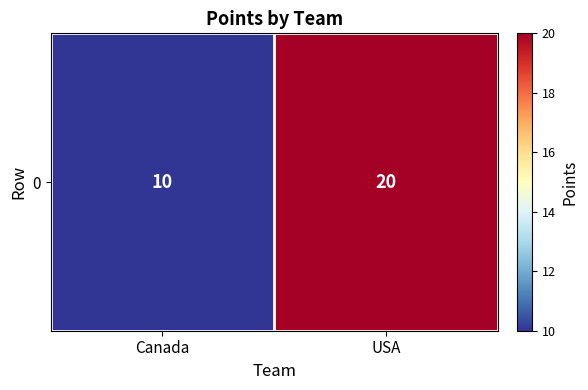

Is it true that the value at Canada is 5?

False